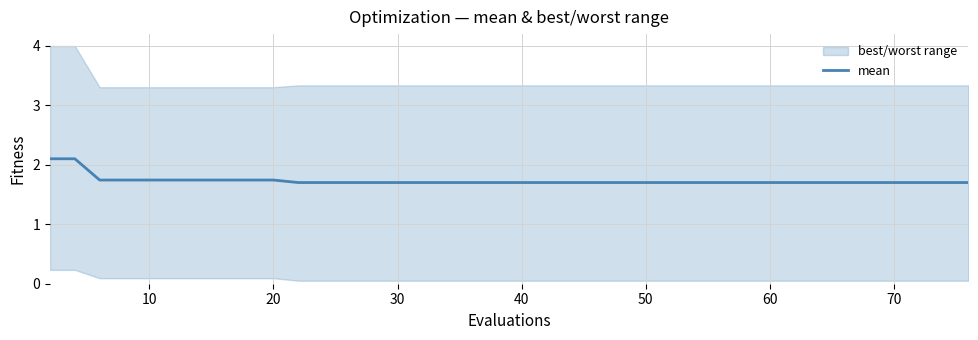

What is the greatest value displayed?

2.1